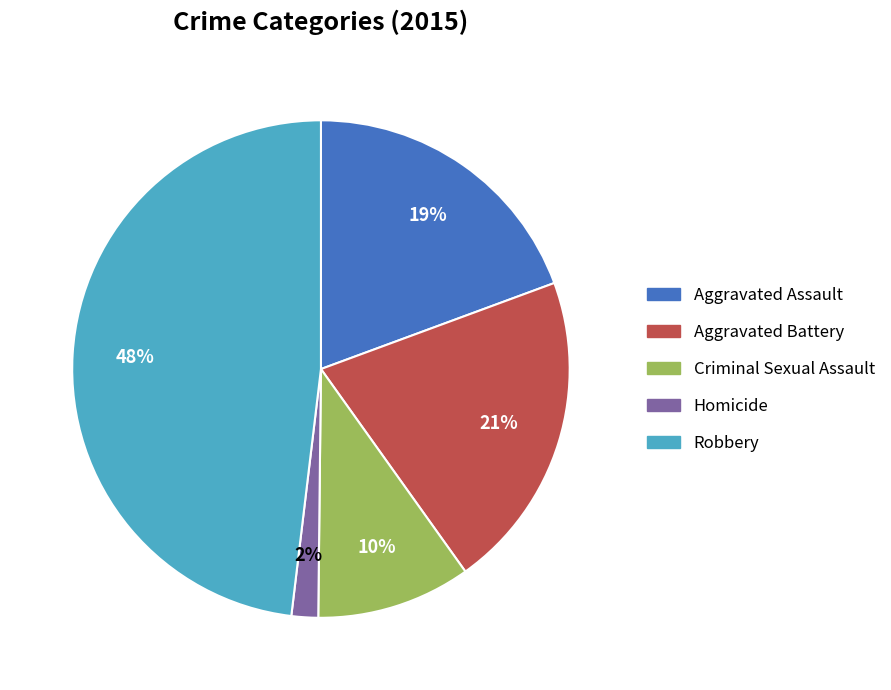

To the nearest percent, what is the combined percentage of Aggravated Battery and Criminal Sexual Assault?

31%